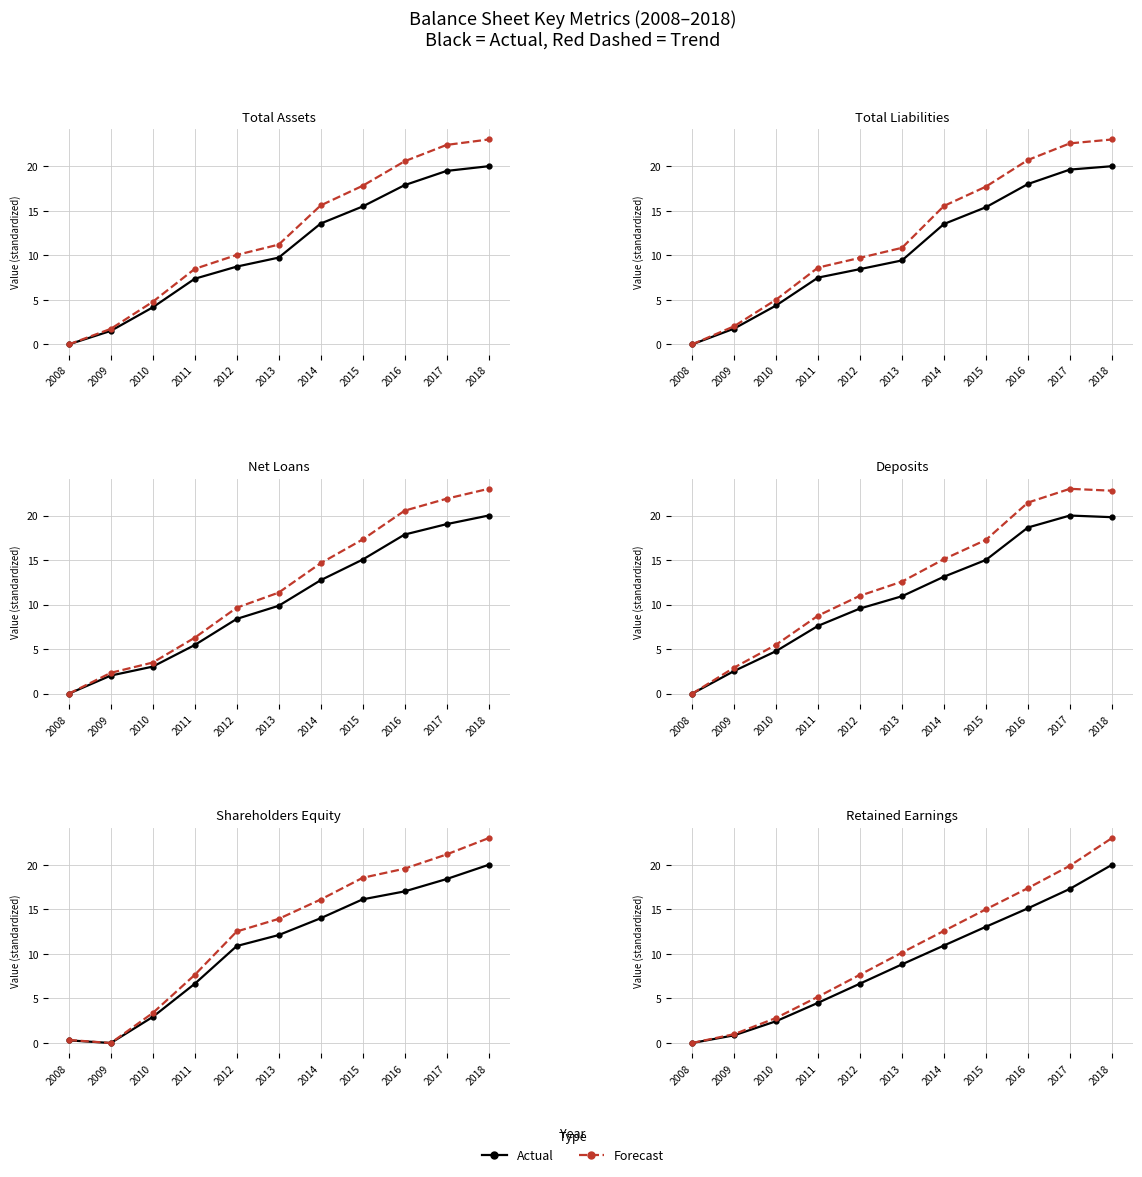

What is the difference between the highest and lowest values at 2012?

1.0